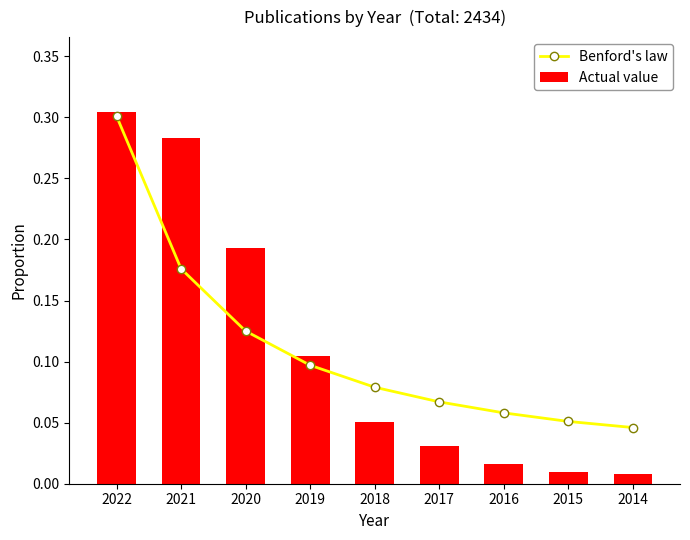

Reading right to left, extract all data points from this chart.

Benford's law: 0.0	0.1	0.1	0.1	0.1	0.1	0.1	0.2	0.3
Actual value: 0.0	0.0	0.0	0.0	0.1	0.1	0.2	0.3	0.3